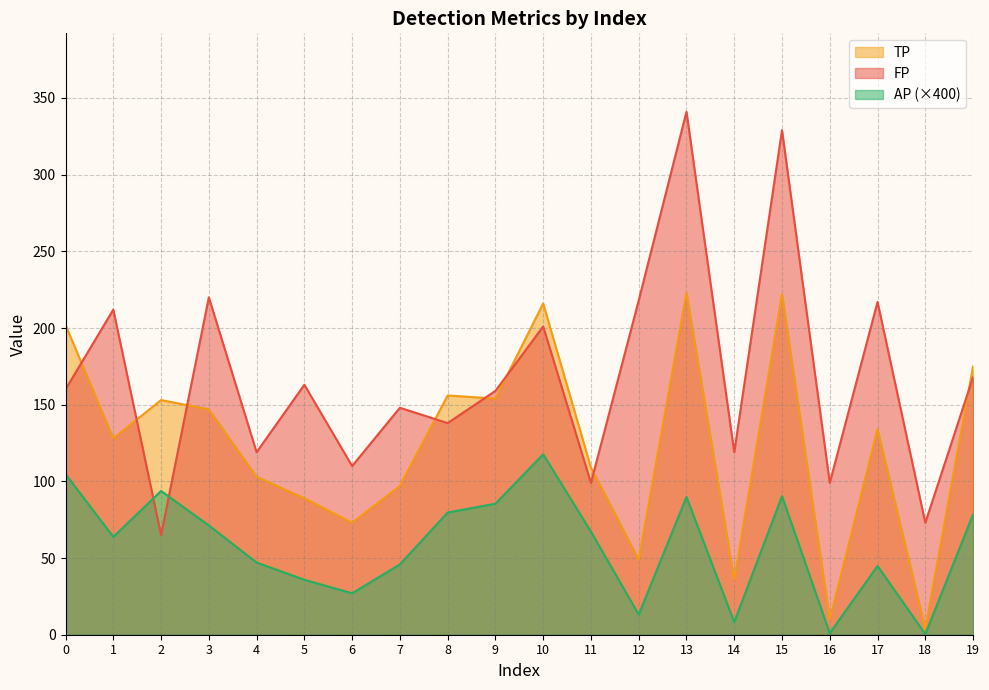

Which series changed the most between 4 and 15?

FP